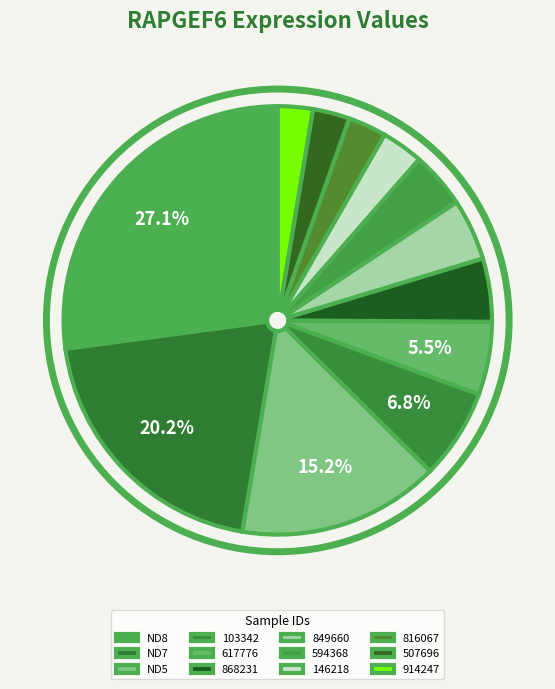

What percentage is the 146218 slice, to the nearest percent?

3%